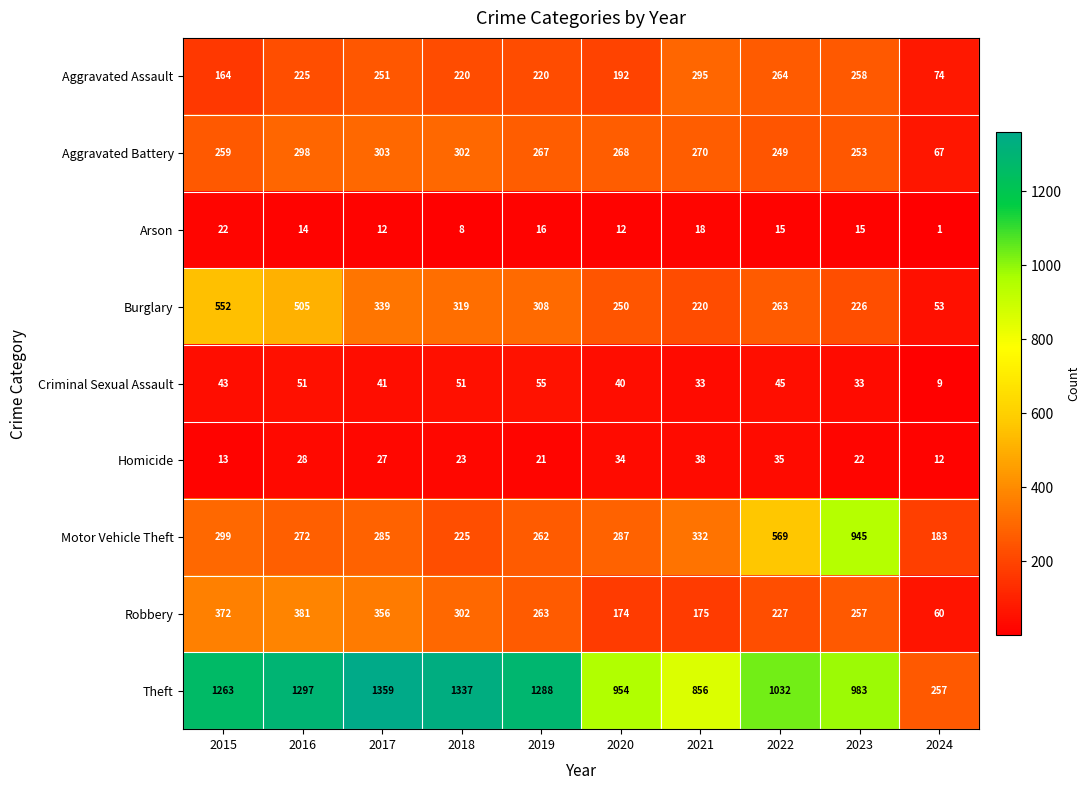

True or false: Burglary has a value of 319 at 2018.

True